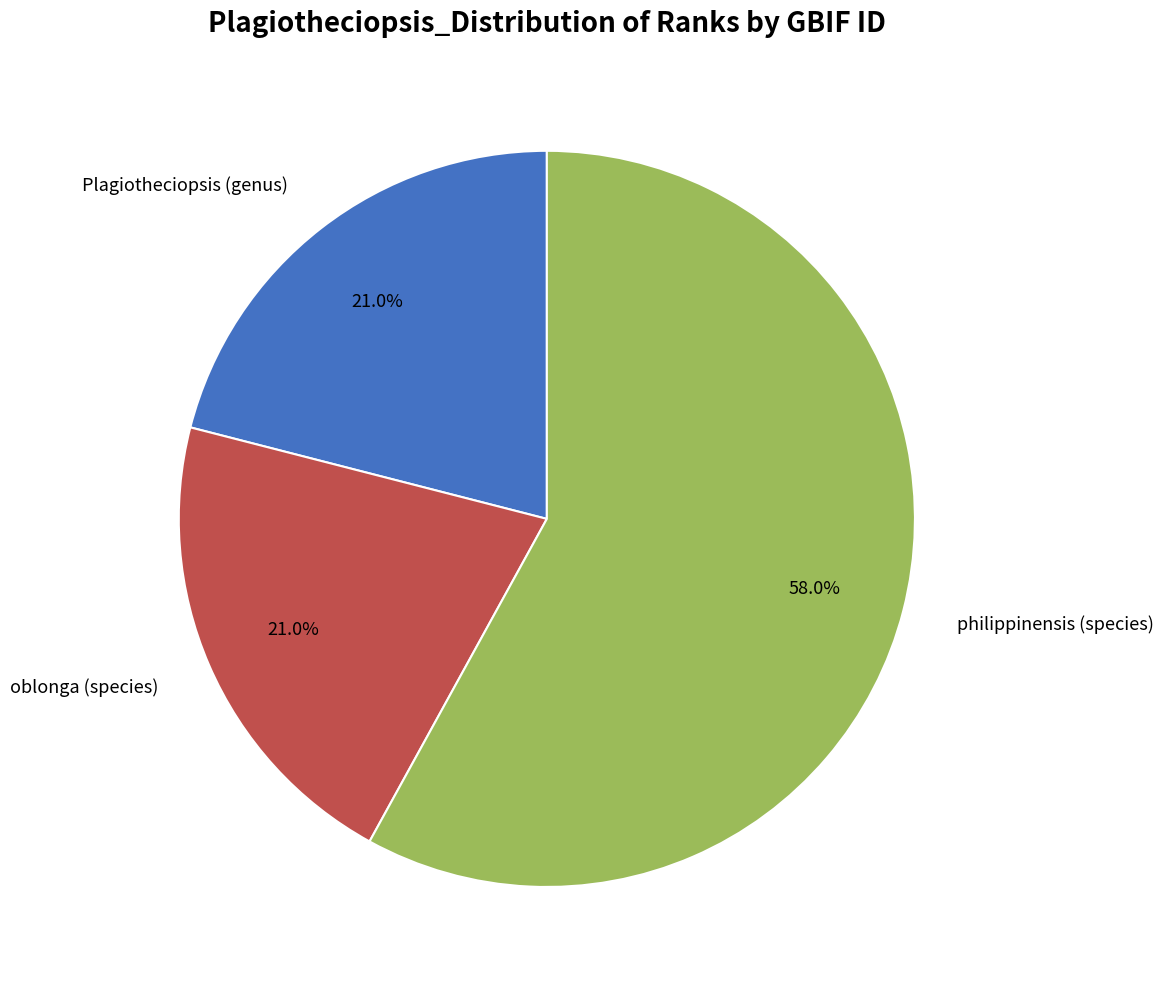

Is there a majority slice in this chart?

Yes